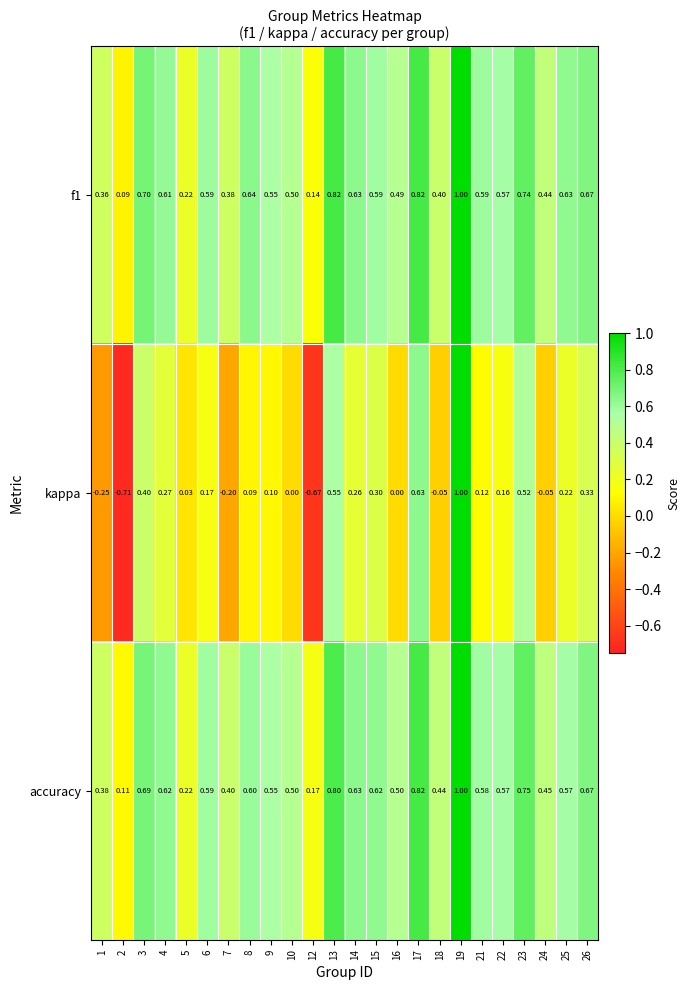

Which series changed the most between 10 and 21?

kappa